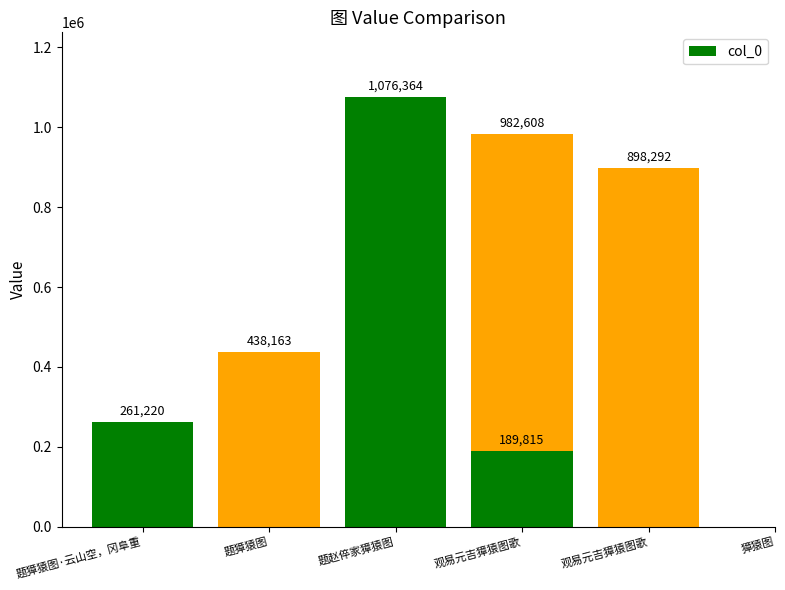

What is the sum of all values?

3846462